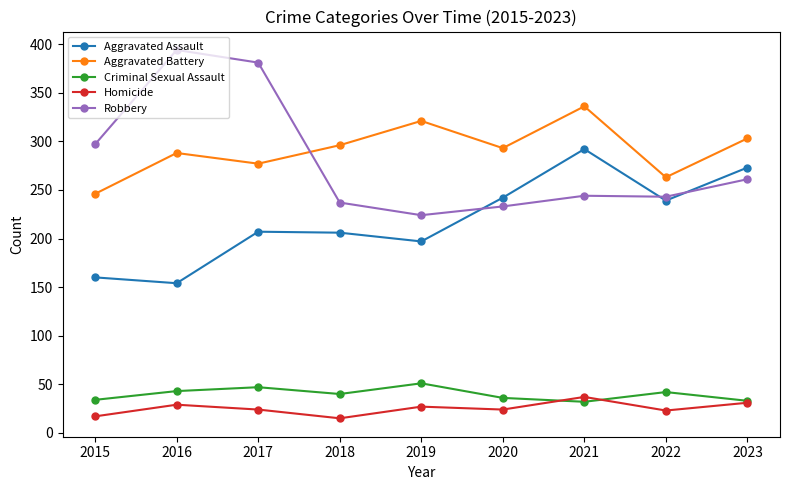

What value does the Aggravated Assault series have at 2023?

273